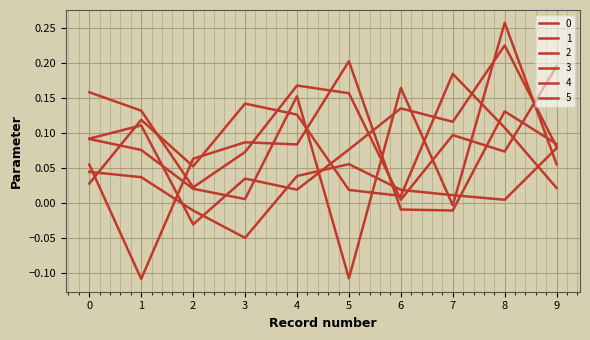

Count the number of categories in the chart.

10